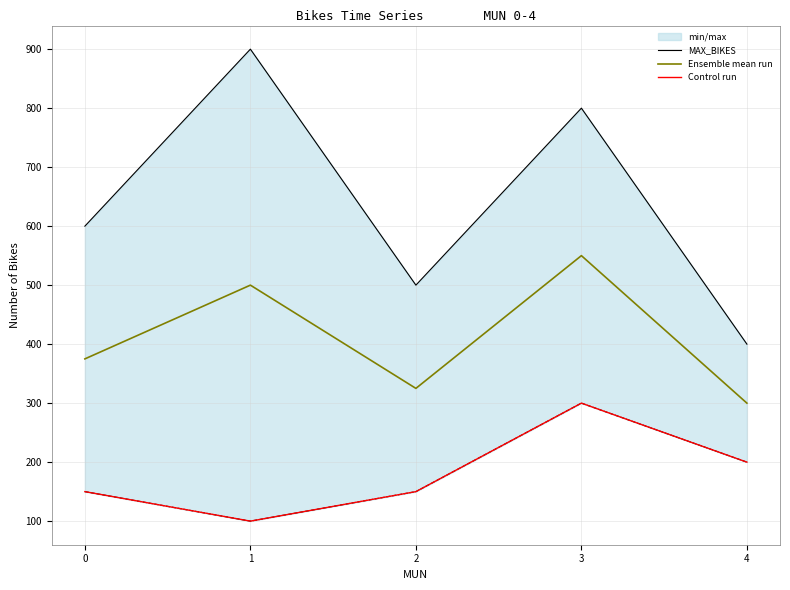

What is the total value across all series at 0?

1125